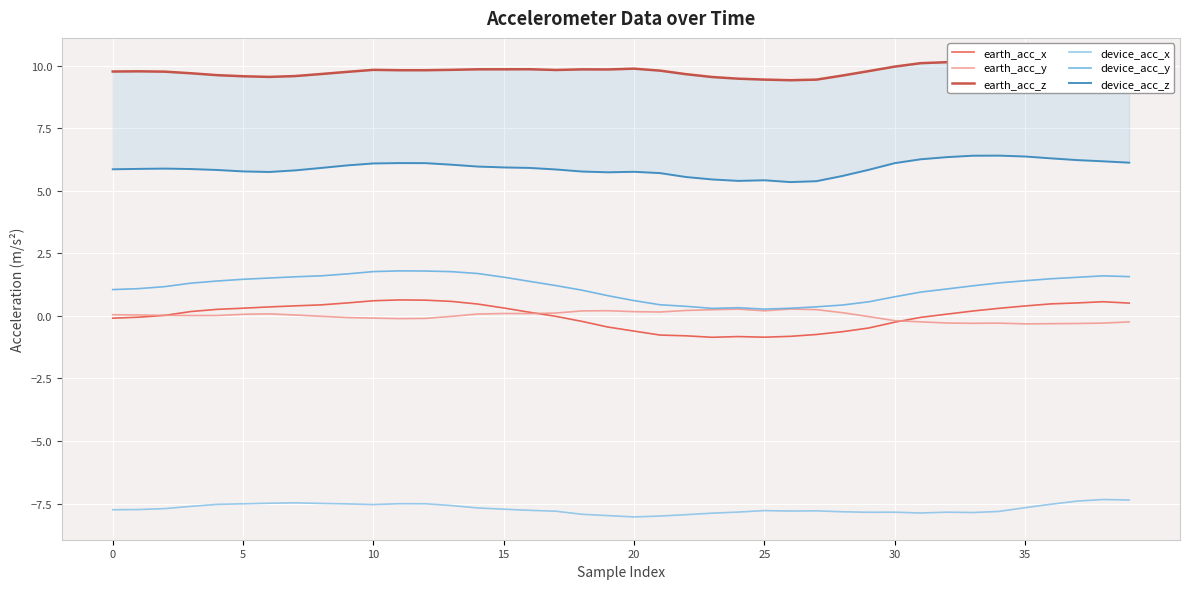

What are all the series names shown in the legend?

earth_acc_x, earth_acc_y, earth_acc_z, device_acc_x, device_acc_y, device_acc_z